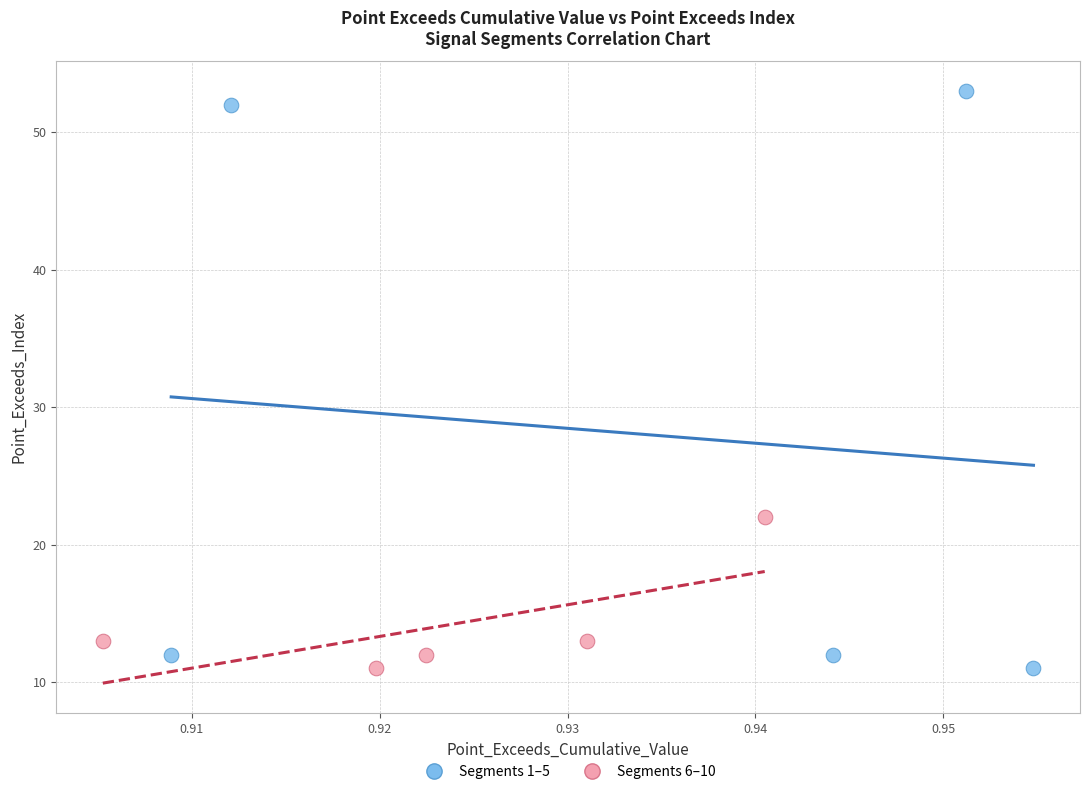

Which series has the widest spread of Y values?

Segments 1–5